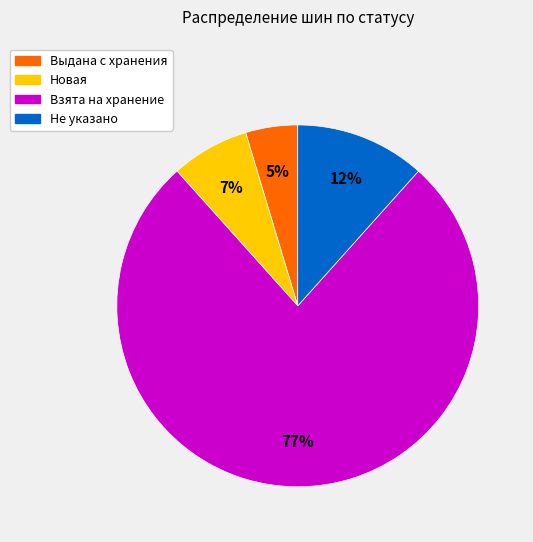

How many segments does this pie chart have?

4